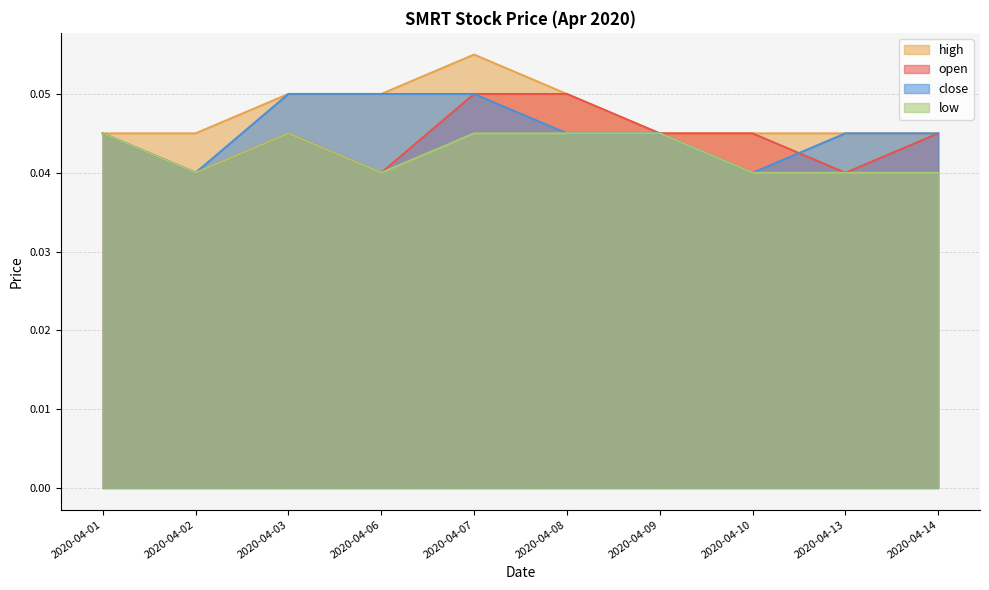

How many lines are shown in the chart?

4